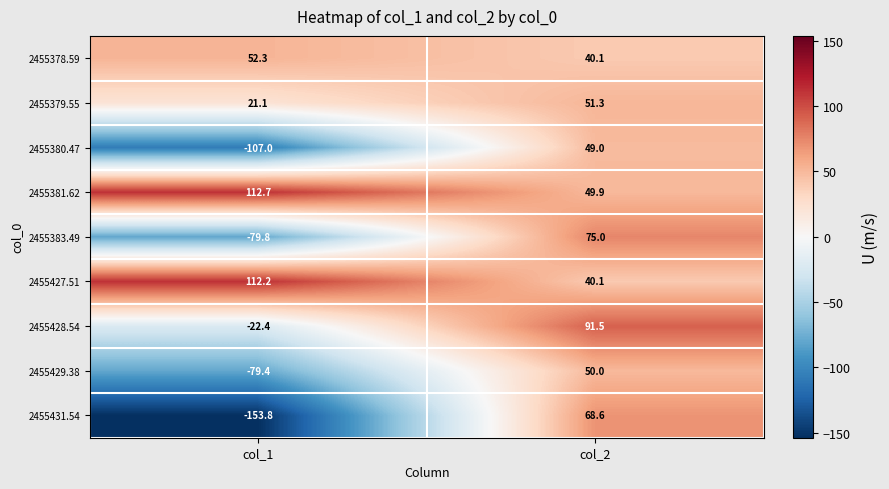

What is the total value across all series at col_1?

-144.1